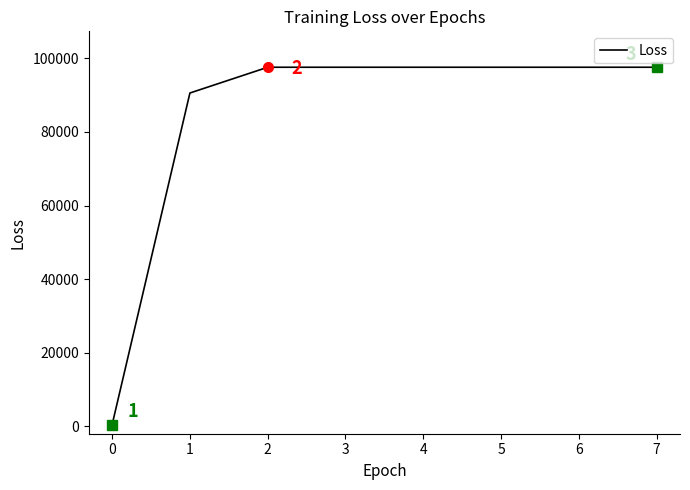

At which category does the chart reach its minimum across all series?

0